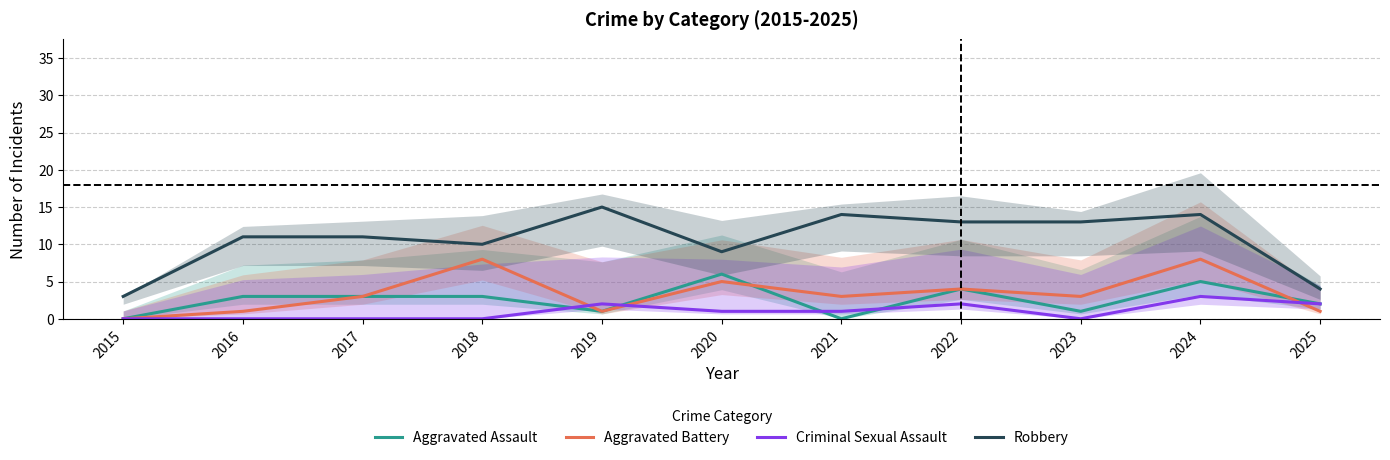

True or false: Robbery and Aggravated Assault intersect in this chart.

False